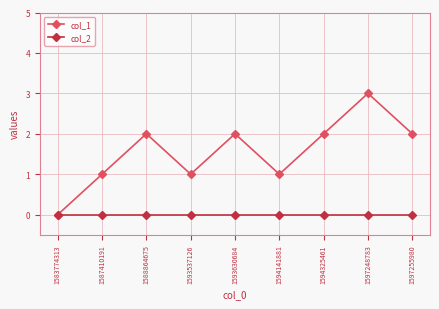

Is the value of col_2 at 1597255980 greater than the value of col_1 at 1594325461?

No